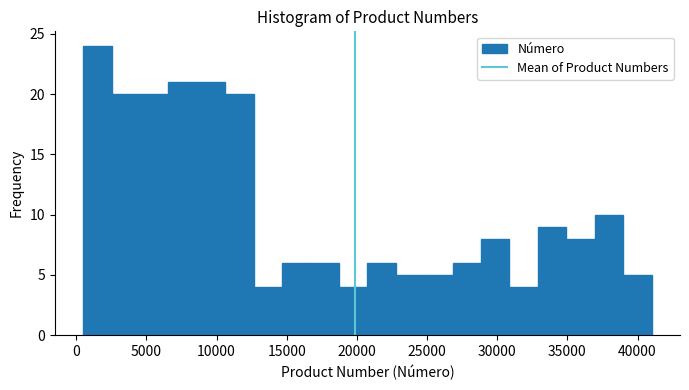

Reading left to right, transcribe this chart: for each bar, give the range it covers on the x-axis and its height. Neither the bar edges nor the heights are printed on the chart, so give them approximately, as read against the axes.

500 to 2500: 24
2500 to 4500: 20
4500 to 6500: 20
6500 to 8500: 21
8500 to 10500: 21
10500 to 12500: 20
12500 to 14500: 4
14500 to 16500: 6
16500 to 18500: 6
18500 to 21000: 4
21000 to 23000: 6
23000 to 25000: 5
25000 to 27000: 5
27000 to 29000: 6
29000 to 31000: 8
31000 to 33000: 4
33000 to 35000: 9
35000 to 37000: 8
37000 to 39000: 10
39000 to 41000: 5